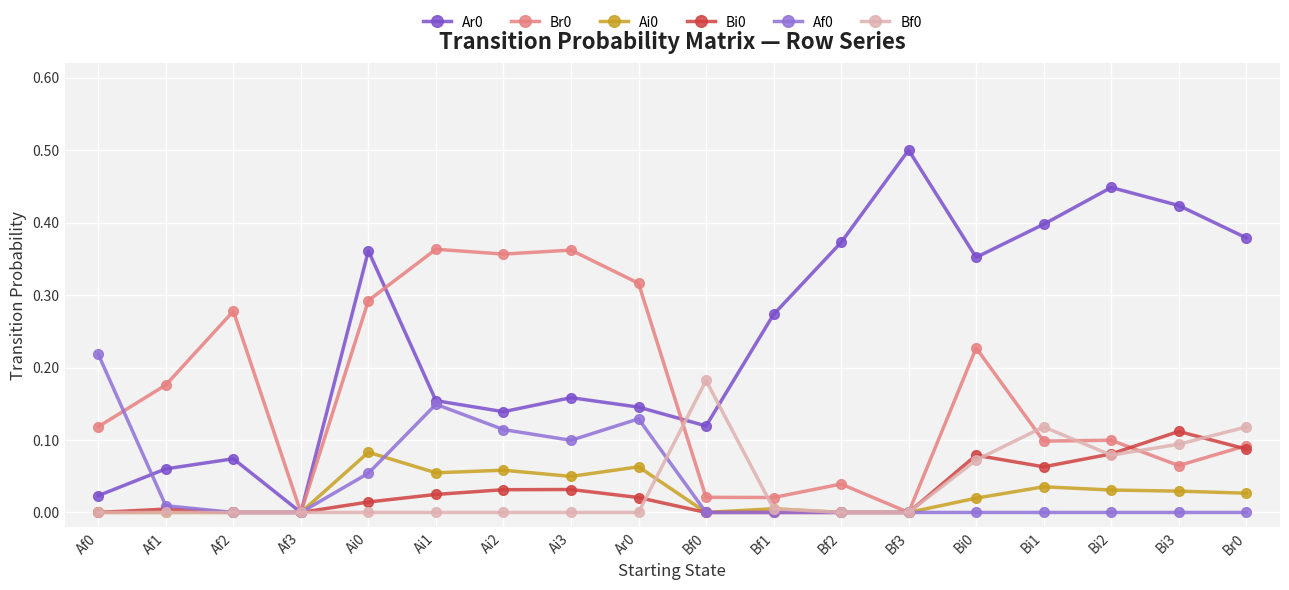

What is the total value across all series at Br0?

0.7